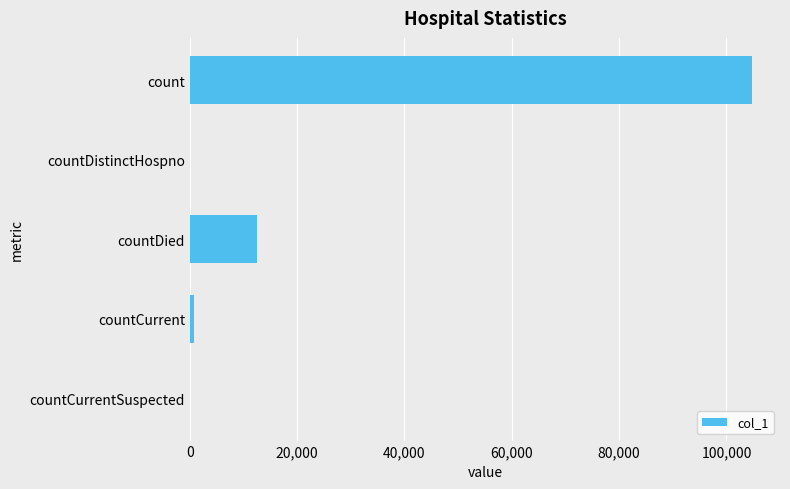

True or false: the data shows 67952 at count.

False